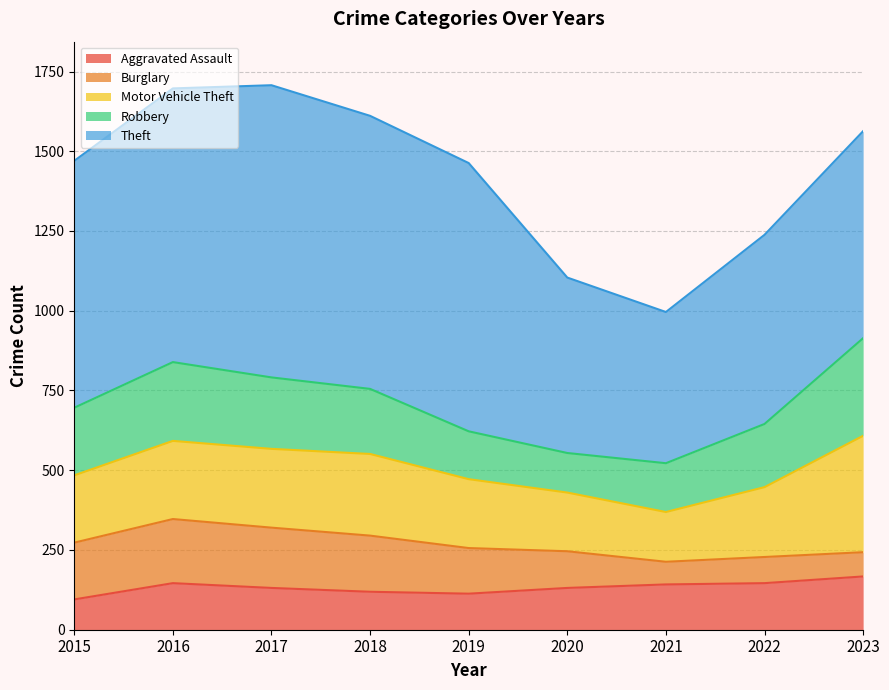

Where does the Theft series first go above 774?

2016